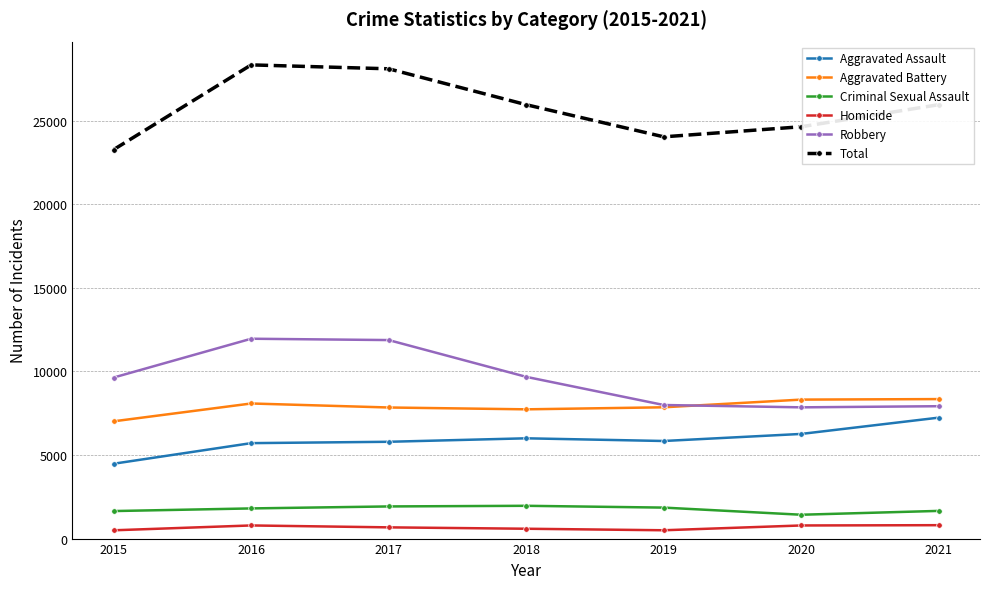

What is the difference between the maximum and minimum values in the Aggravated Assault series?

2758